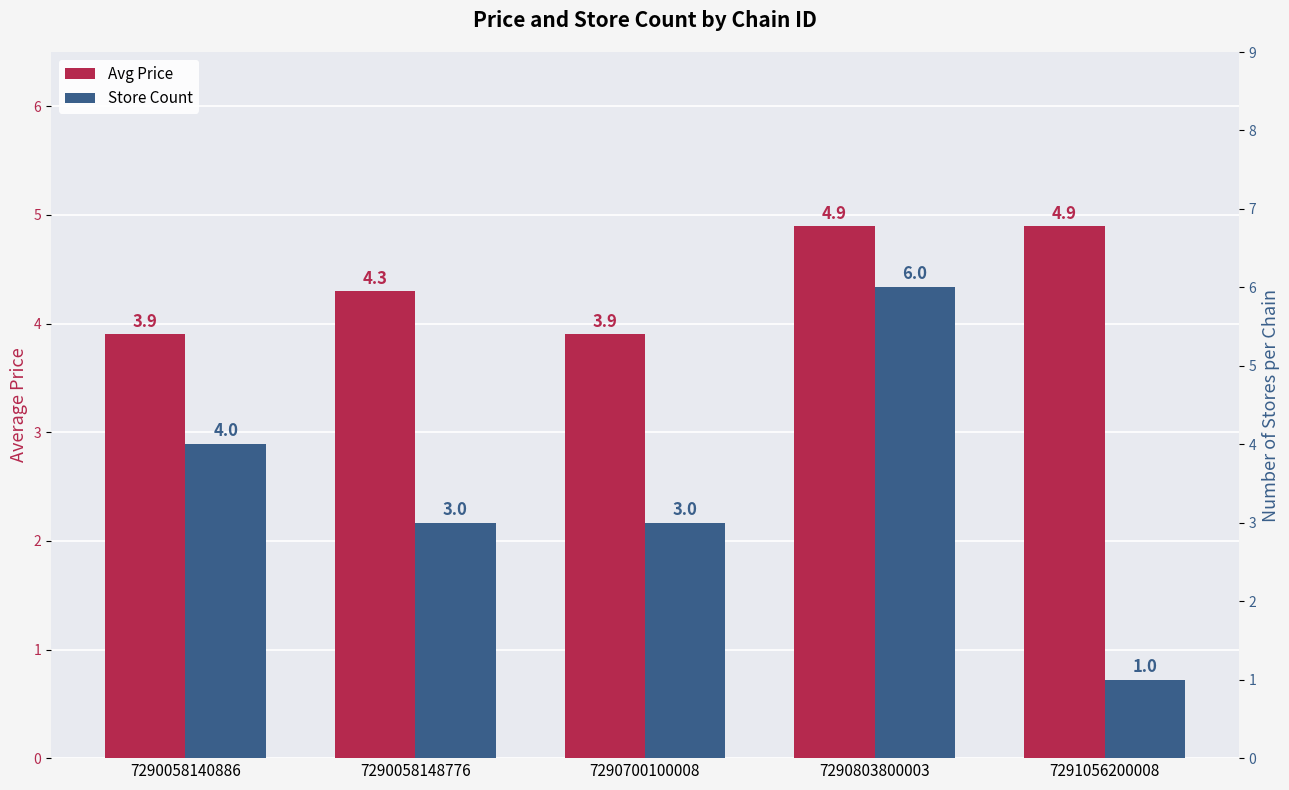

Are the bars grouped side by side (vs. stacked)?

Yes